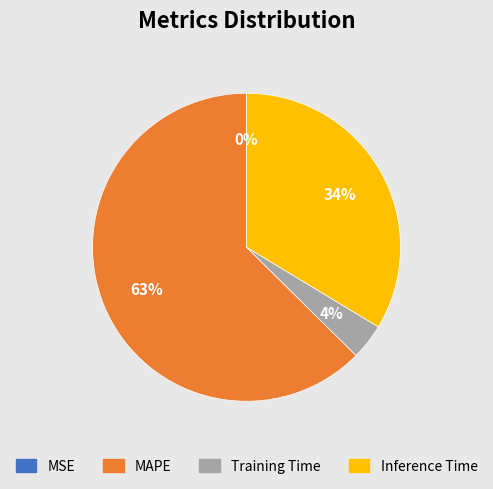

What is the largest slice in the pie chart?

MAPE